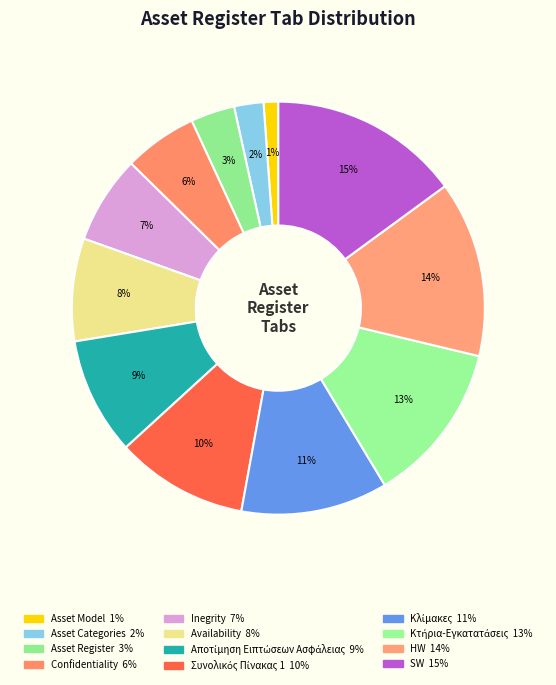

Which slice is the largest?

SW